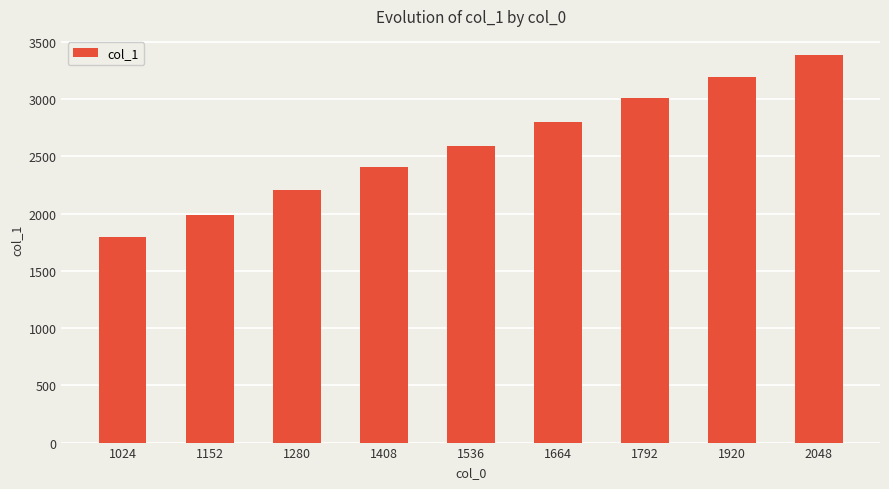

Reading left to right, list all the values displayed in this chart.

1800	1992	2208	2408	2592	2800	3008	3192	3384